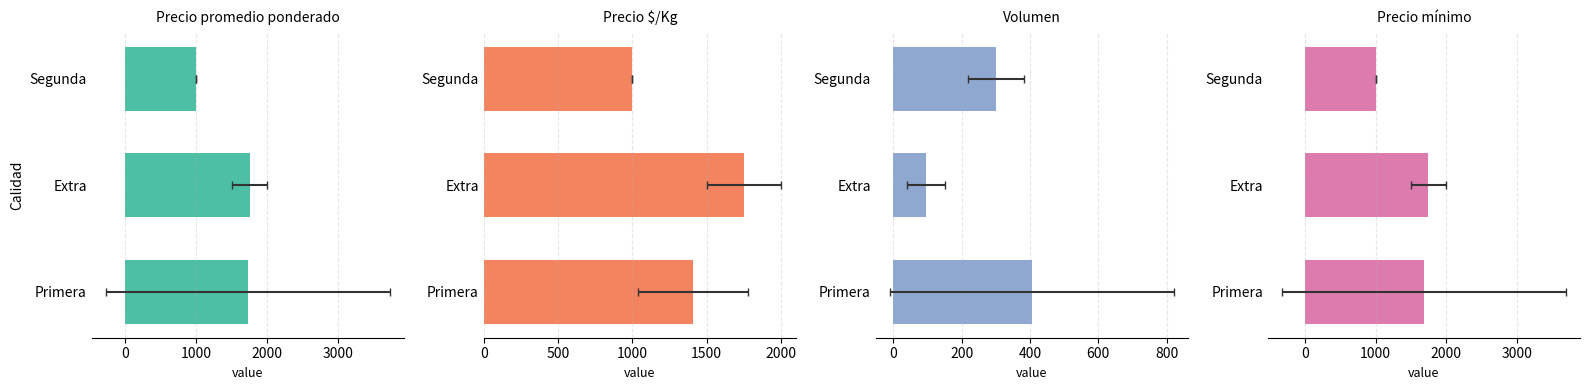

Is the value of Precio $/Kg at Extra greater than the value of Precio promedio ponderado at Primera?

Yes